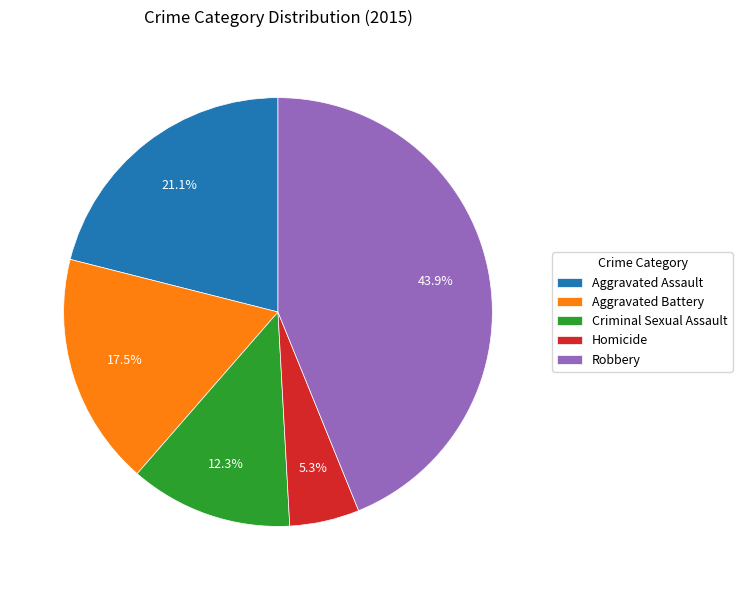

Does Aggravated Assault account for over 50% of the chart?

No